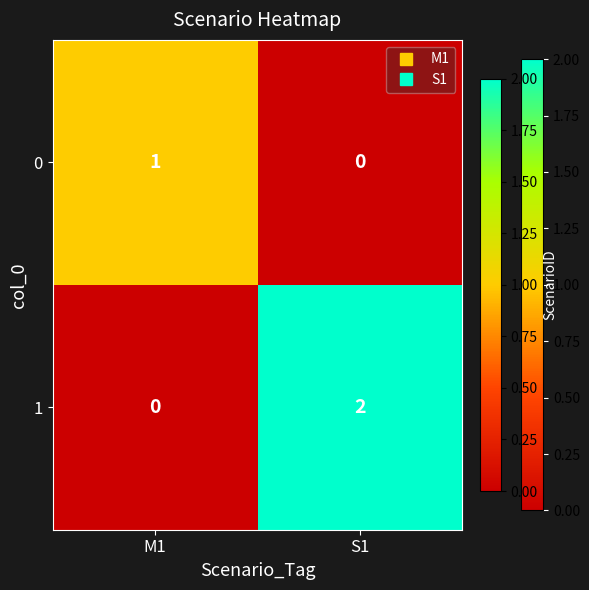

The 0 series shows 2 at M1. True or false?

False